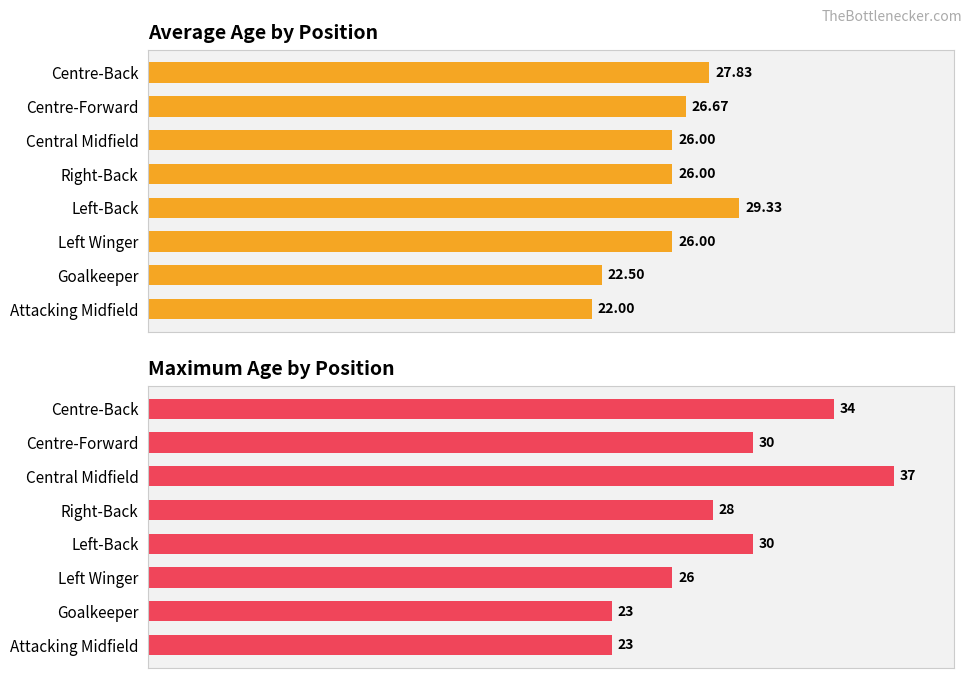

Which series changed the most between Right-Back and Goalkeeper?

Max Age